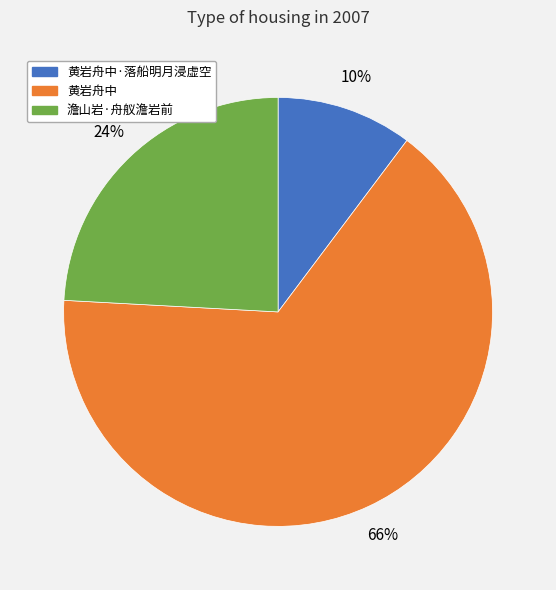

To the nearest percent, what is the average slice percentage?

33%